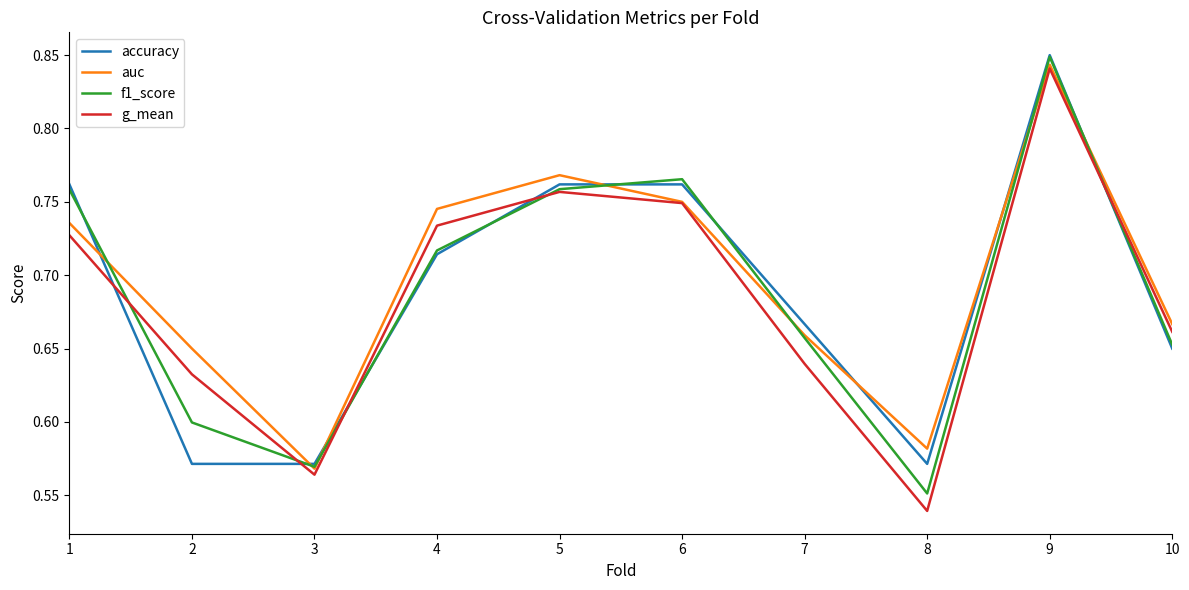

How many series are shown in this chart?

4